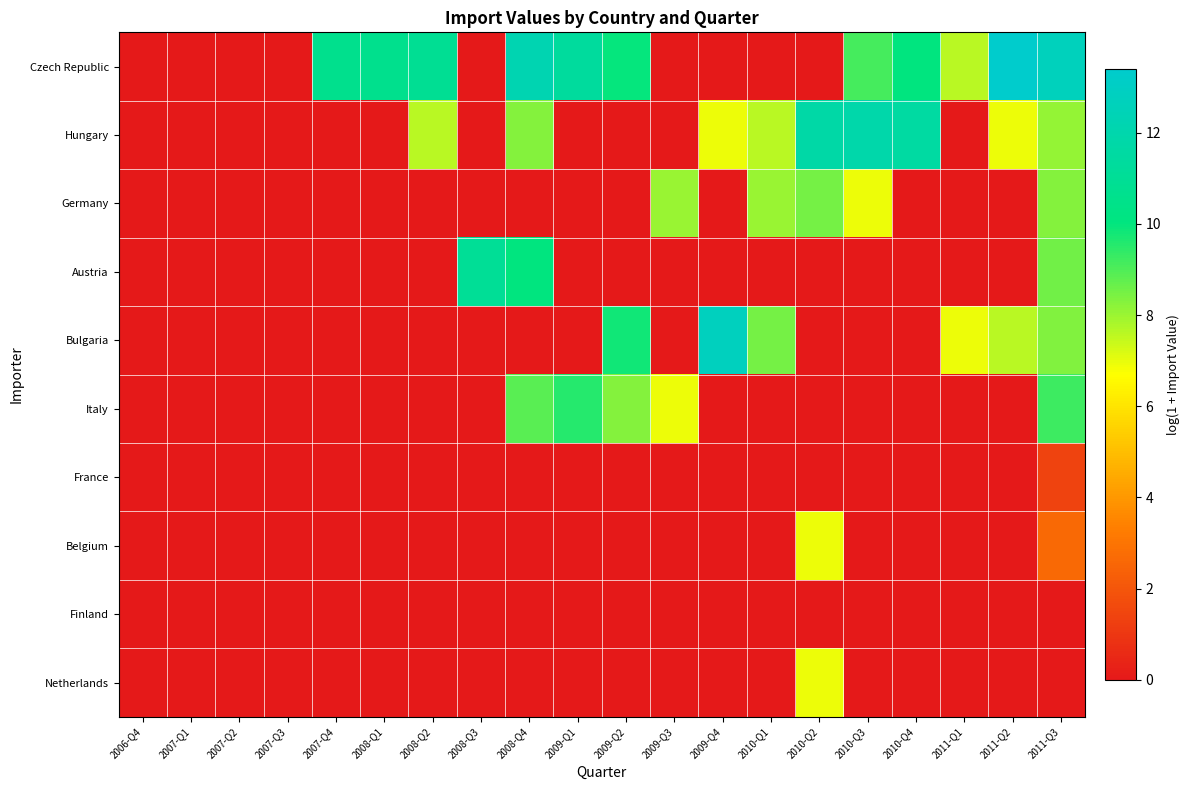

Reading left to right, list all the values displayed in this chart.

Czech Republic: 2006-Q4=0.0	2007-Q1=0.0	2007-Q2=0.0	2007-Q3=0.0	2007-Q4=10.6	2008-Q1=10.6	2008-Q2=10.9	2008-Q3=0.0	2008-Q4=12.2	2009-Q1=11.3	2009-Q2=10.0	2009-Q3=0.0	2009-Q4=0.0	2010-Q1=0.0	2010-Q2=0.0	2010-Q3=9.1	2010-Q4=10.0	2011-Q1=7.6	2011-Q2=13.4	2011-Q3=12.7
Hungary: 2006-Q4=0.0	2007-Q1=0.0	2007-Q2=0.0	2007-Q3=0.0	2007-Q4=0.0	2008-Q1=0.0	2008-Q2=7.6	2008-Q3=0.0	2008-Q4=8.3	2009-Q1=0.0	2009-Q2=0.0	2009-Q3=0.0	2009-Q4=6.9	2010-Q1=7.6	2010-Q2=11.7	2010-Q3=11.9	2010-Q4=11.5	2011-Q1=0.0	2011-Q2=6.9	2011-Q3=8.1
Germany: 2006-Q4=0.0	2007-Q1=0.0	2007-Q2=0.0	2007-Q3=0.0	2007-Q4=0.0	2008-Q1=0.0	2008-Q2=0.0	2008-Q3=0.0	2008-Q4=0.0	2009-Q1=0.0	2009-Q2=0.0	2009-Q3=8.0	2009-Q4=0.0	2010-Q1=8.0	2010-Q2=8.5	2010-Q3=6.9	2010-Q4=0.0	2011-Q1=0.0	2011-Q2=0.0	2011-Q3=8.3
Austria: 2006-Q4=0.0	2007-Q1=0.0	2007-Q2=0.0	2007-Q3=0.0	2007-Q4=0.0	2008-Q1=0.0	2008-Q2=0.0	2008-Q3=11.0	2008-Q4=10.0	2009-Q1=0.0	2009-Q2=0.0	2009-Q3=0.0	2009-Q4=0.0	2010-Q1=0.0	2010-Q2=0.0	2010-Q3=0.0	2010-Q4=0.0	2011-Q1=0.0	2011-Q2=0.0	2011-Q3=8.5
Bulgaria: 2006-Q4=0.0	2007-Q1=0.0	2007-Q2=0.0	2007-Q3=0.0	2007-Q4=0.0	2008-Q1=0.0	2008-Q2=0.0	2008-Q3=0.0	2008-Q4=0.0	2009-Q1=0.0	2009-Q2=9.8	2009-Q3=0.0	2009-Q4=12.8	2010-Q1=8.5	2010-Q2=0.0	2010-Q3=0.0	2010-Q4=0.0	2011-Q1=6.9	2011-Q2=7.6	2011-Q3=8.3
Italy: 2006-Q4=0.0	2007-Q1=0.0	2007-Q2=0.0	2007-Q3=0.0	2007-Q4=0.0	2008-Q1=0.0	2008-Q2=0.0	2008-Q3=0.0	2008-Q4=8.9	2009-Q1=9.5	2009-Q2=8.3	2009-Q3=6.9	2009-Q4=0.0	2010-Q1=0.0	2010-Q2=0.0	2010-Q3=0.0	2010-Q4=0.0	2011-Q1=0.0	2011-Q2=0.0	2011-Q3=9.3
France: 2006-Q4=0.0	2007-Q1=0.0	2007-Q2=0.0	2007-Q3=0.0	2007-Q4=0.0	2008-Q1=0.0	2008-Q2=0.0	2008-Q3=0.0	2008-Q4=0.0	2009-Q1=0.0	2009-Q2=0.0	2009-Q3=0.0	2009-Q4=0.0	2010-Q1=0.0	2010-Q2=0.0	2010-Q3=0.0	2010-Q4=0.0	2011-Q1=0.0	2011-Q2=0.0	2011-Q3=1.4
Belgium: 2006-Q4=0.0	2007-Q1=0.0	2007-Q2=0.0	2007-Q3=0.0	2007-Q4=0.0	2008-Q1=0.0	2008-Q2=0.0	2008-Q3=0.0	2008-Q4=0.0	2009-Q1=0.0	2009-Q2=0.0	2009-Q3=0.0	2009-Q4=0.0	2010-Q1=0.0	2010-Q2=6.9	2010-Q3=0.0	2010-Q4=0.0	2011-Q1=0.0	2011-Q2=0.0	2011-Q3=2.6
Finland: 2006-Q4=0.0	2007-Q1=0.0	2007-Q2=0.0	2007-Q3=0.0	2007-Q4=0.0	2008-Q1=0.0	2008-Q2=0.0	2008-Q3=0.0	2008-Q4=0.0	2009-Q1=0.0	2009-Q2=0.0	2009-Q3=0.0	2009-Q4=0.0	2010-Q1=0.0	2010-Q2=0.0	2010-Q3=0.0	2010-Q4=0.0	2011-Q1=0.0	2011-Q2=0.0	2011-Q3=0.0
Netherlands: 2006-Q4=0.0	2007-Q1=0.0	2007-Q2=0.0	2007-Q3=0.0	2007-Q4=0.0	2008-Q1=0.0	2008-Q2=0.0	2008-Q3=0.0	2008-Q4=0.0	2009-Q1=0.0	2009-Q2=0.0	2009-Q3=0.0	2009-Q4=0.0	2010-Q1=0.0	2010-Q2=6.9	2010-Q3=0.0	2010-Q4=0.0	2011-Q1=0.0	2011-Q2=0.0	2011-Q3=0.0